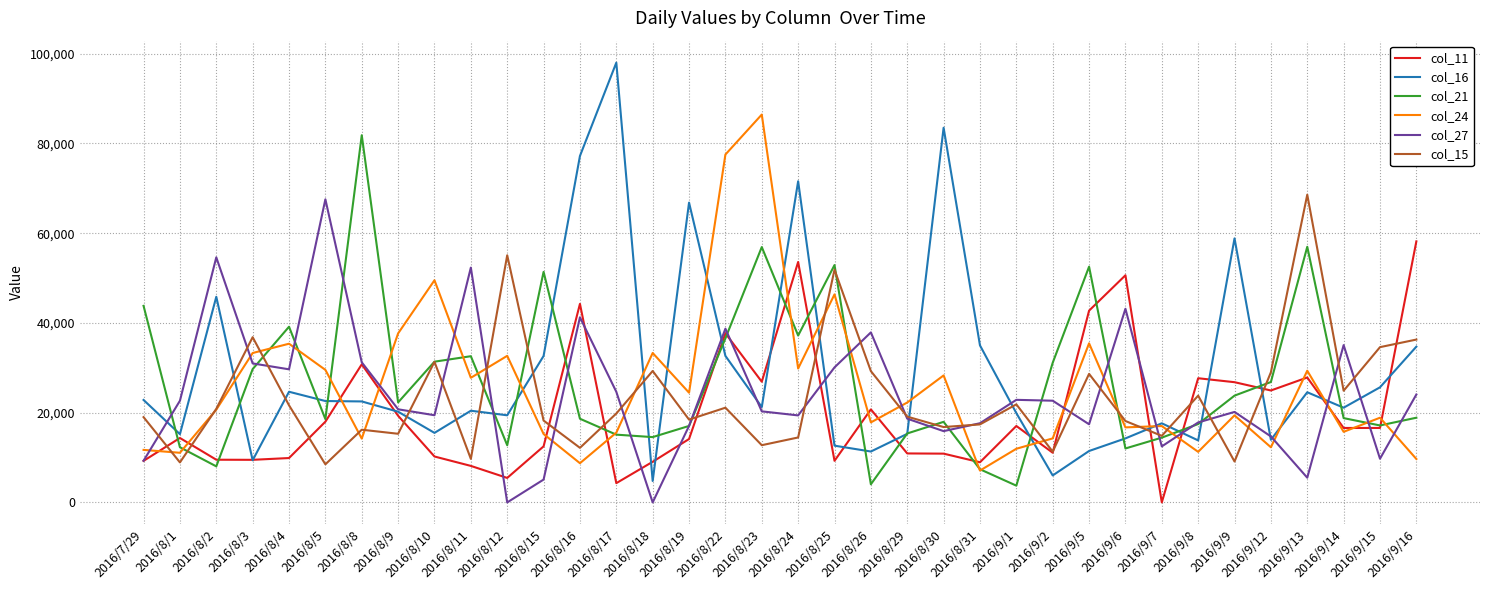

Between 2016/8/19 and 2016/8/31, which series saw the biggest shift?

col_16